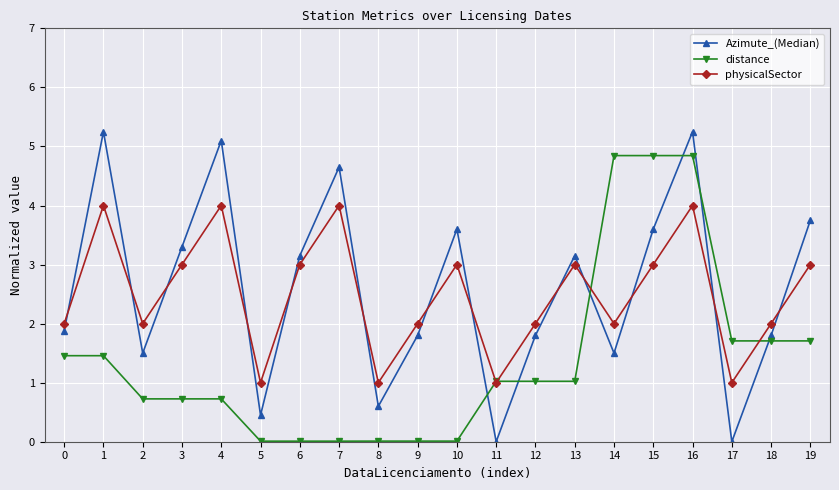

Does the chart display data point markers on the line(s)?

Yes